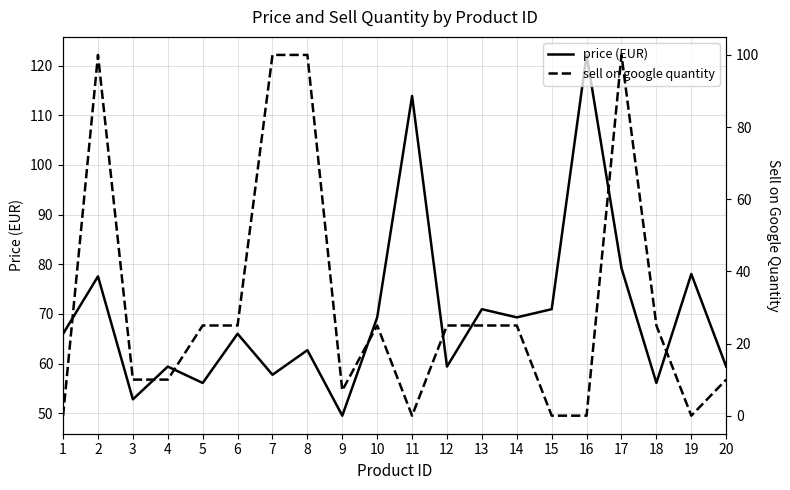

True or false: sell on google quantity has a value of 16.7 at 14.

False